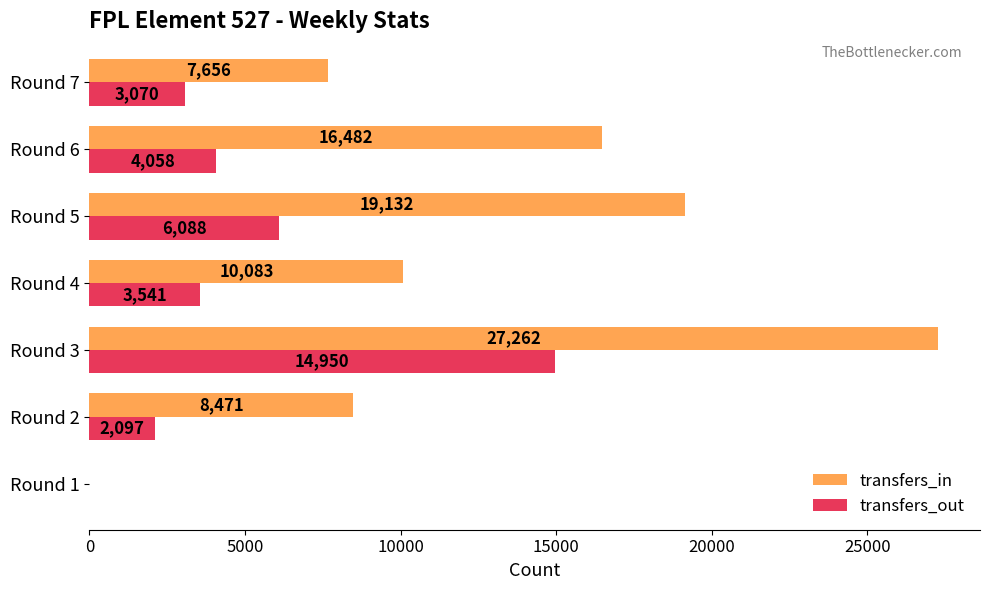

At which label is transfers_out closest to 7475?

Round 5